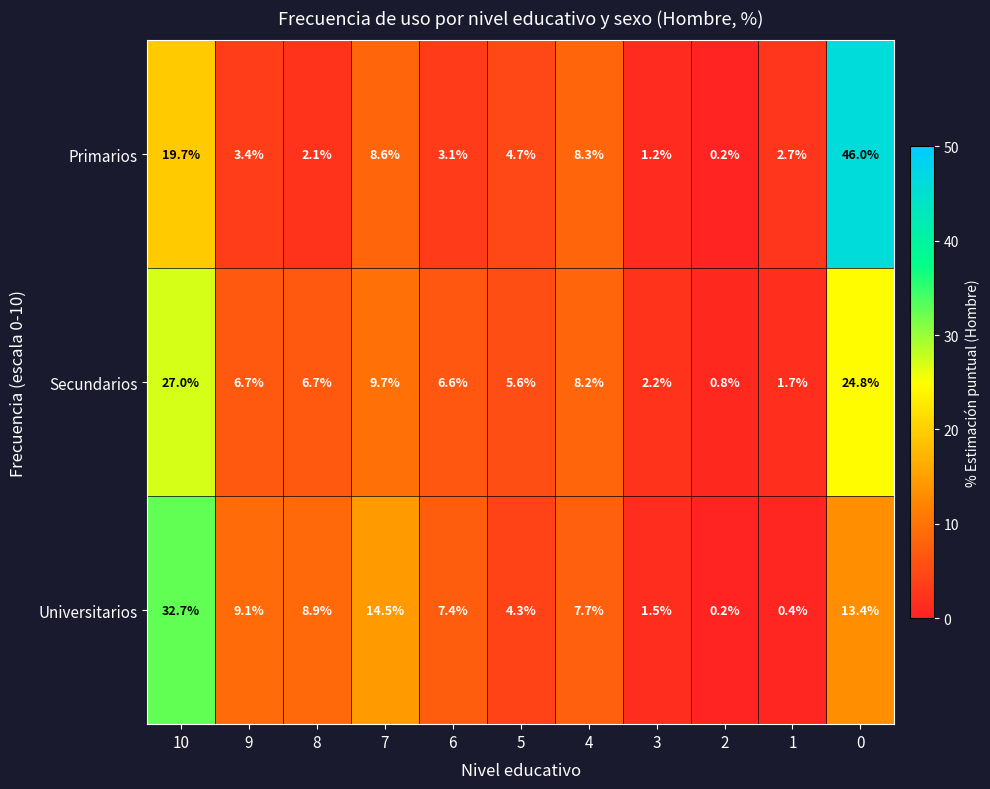

True or false: Universitarios has a value of 32.7 at 10.

True